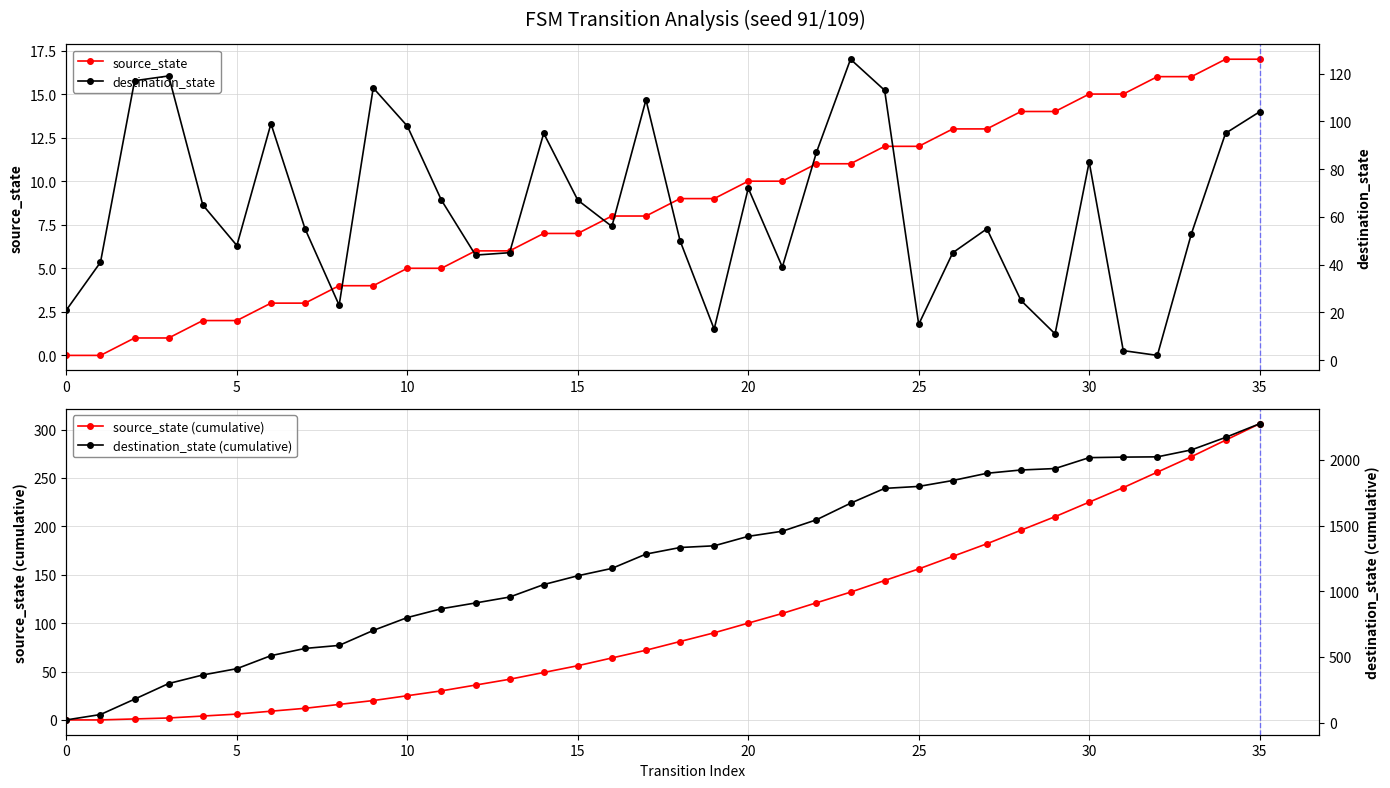

What is the maximum value for source_state?

17